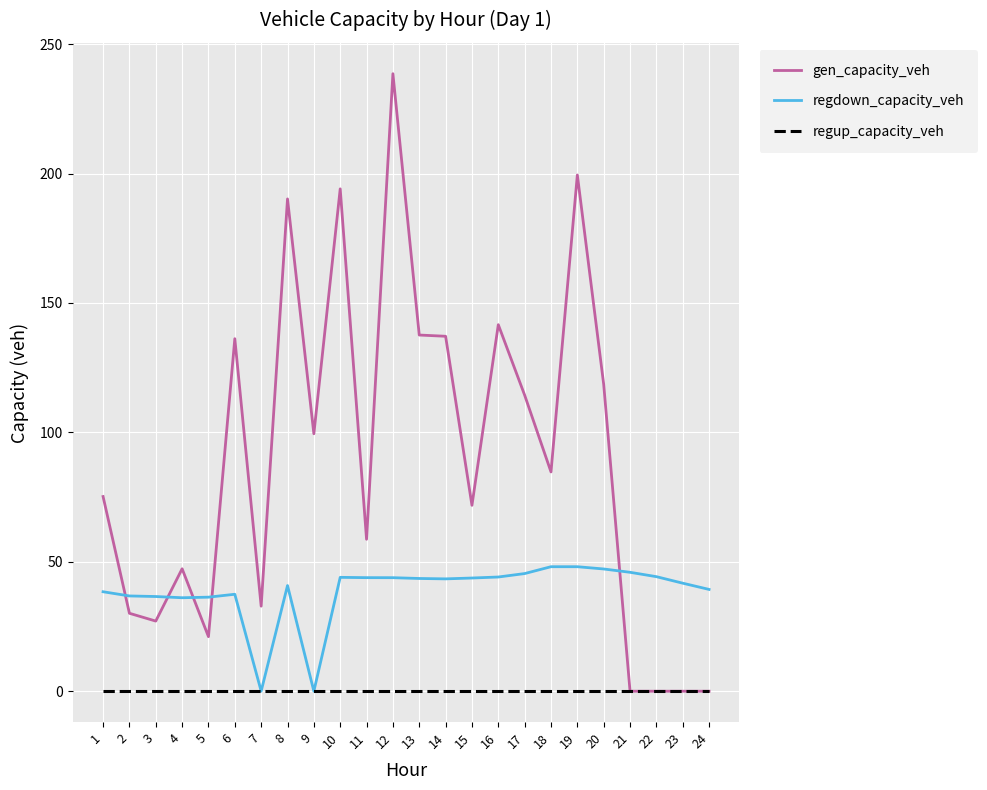

What is the sum of the gen_capacity_veh values at 23 and 18?

84.7